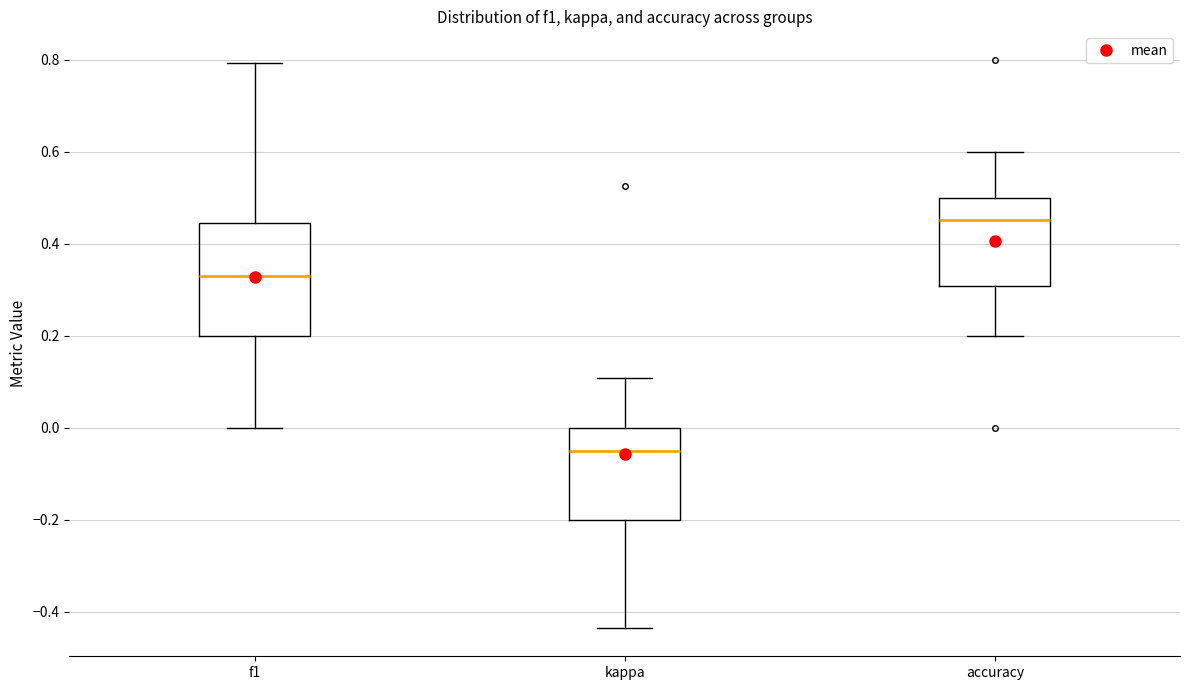

Reading left to right, read every box against the y-axis: the position of its median line, the range the box covers, and the ends of its whiskers. The values are not printed on the chart, so give them approximately, as read against the axis.

f1: median 0.34, box 0.20 to 0.44, whiskers 0.00 to 0.80
kappa: median -0.06, box -0.20 to 0.00, whiskers -0.44 to 0.10
accuracy: median 0.46, box 0.30 to 0.50, whiskers 0.20 to 0.60